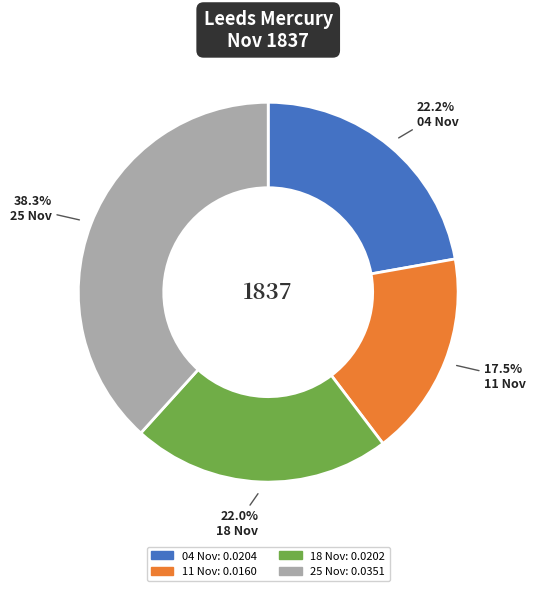

Which slice is the smallest?

11 Nov